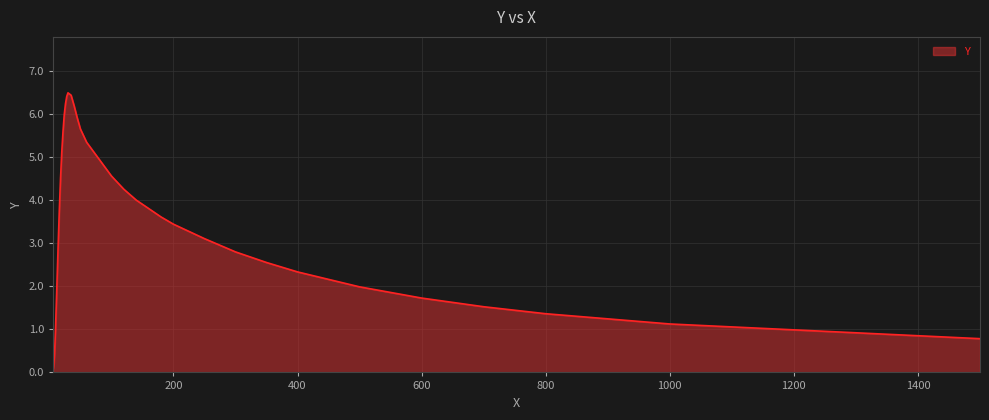

How many distinct data groups are displayed?

1